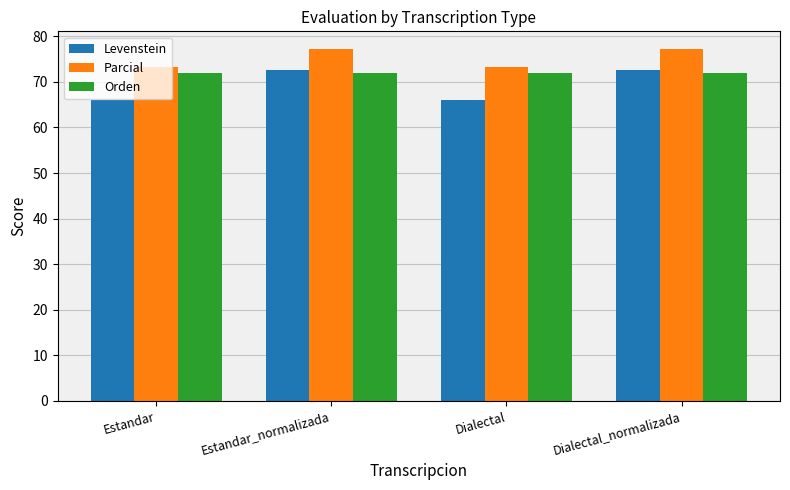

Which series has the widest spread of values?

Levenstein